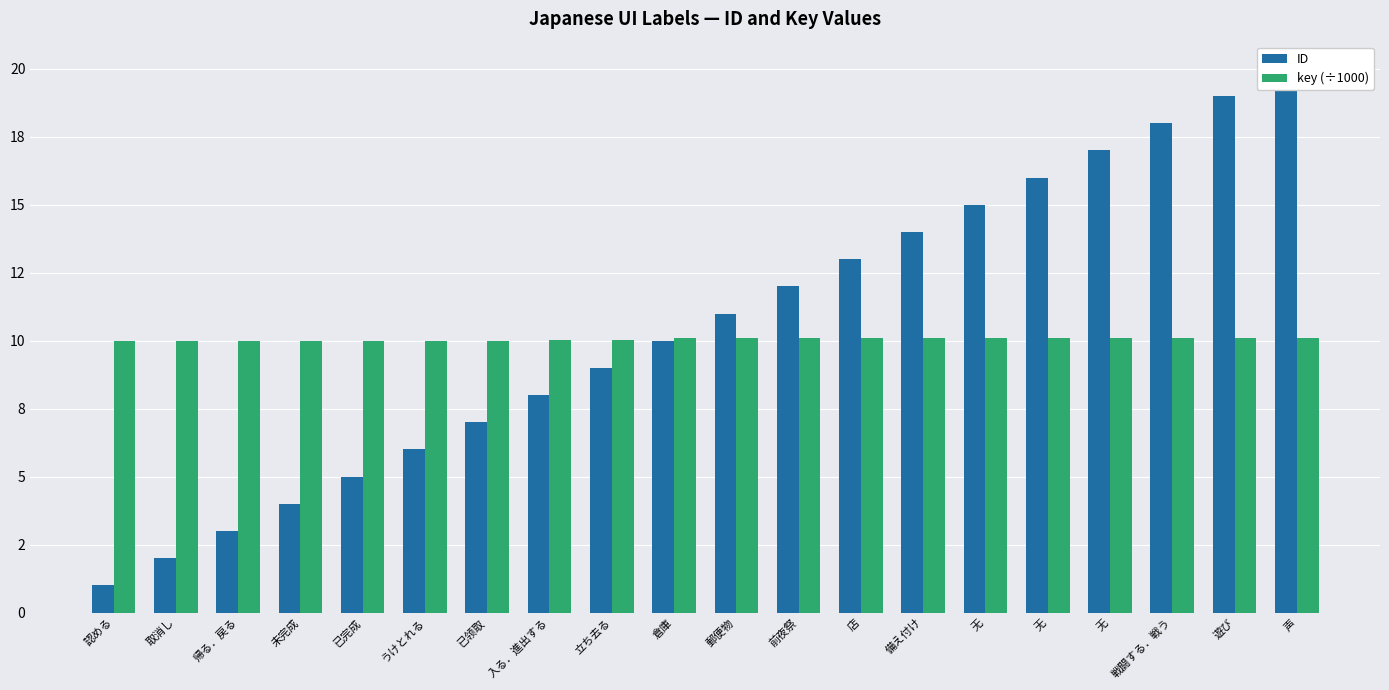

Reading right to left, what are all the values shown in this chart?

ID: 声=20.0	遊び=19.0	戦闘する．戦う=18.0	无=17.0	无=16.0	无=15.0	備え付け=14.0	店=13.0	前夜祭=12.0	郵便物=11.0	倉庫=10.0	立ち去る=9.0	入る．進出する=8.0	已领取=7.0	うけとれる=6.0	已完成=5.0	未完成=4.0	帰る．戻る=3.0	取消し=2.0	認める=1.0
key (÷1000): 声=10.1	遊び=10.1	戦闘する．戦う=10.1	无=10.1	无=10.1	无=10.1	備え付け=10.1	店=10.1	前夜祭=10.1	郵便物=10.1	倉庫=10.1	立ち去る=10.0	入る．進出する=10.0	已领取=10.0	うけとれる=10.0	已完成=10.0	未完成=10.0	帰る．戻る=10.0	取消し=10.0	認める=10.0